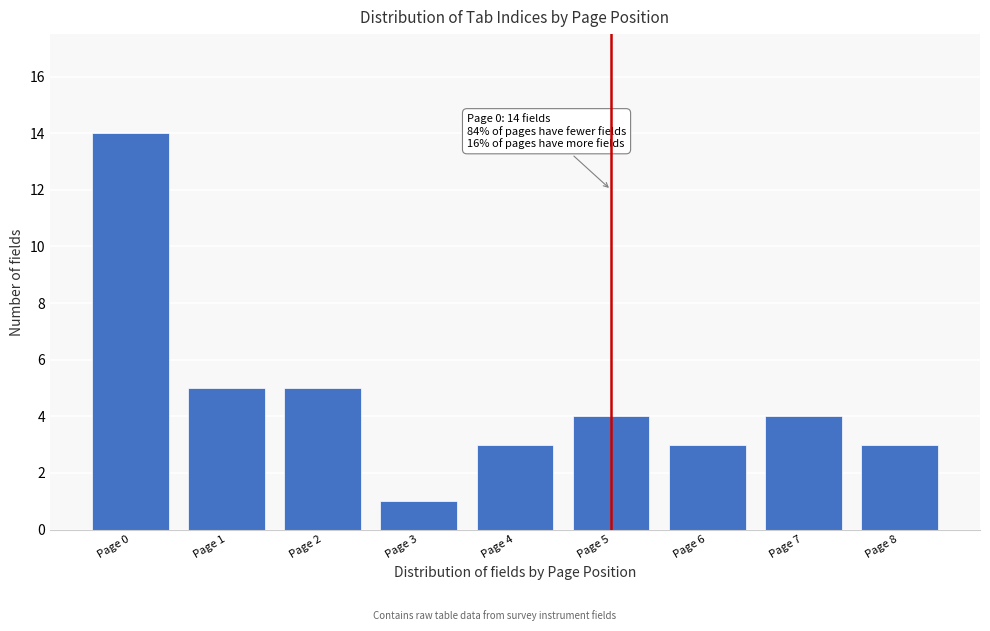

Reading left to right, what are all the values shown in this chart?

14	5	5	1	3	4	3	4	3